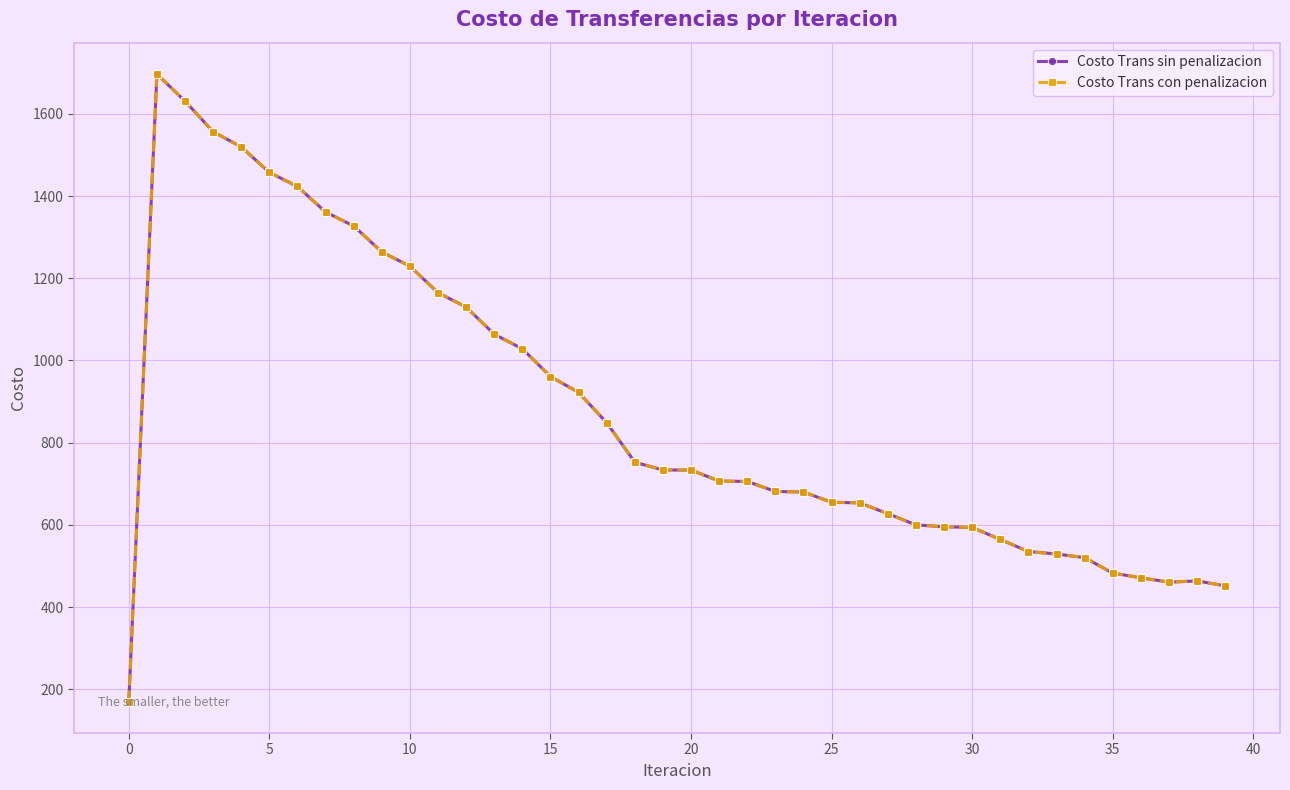

Does the chart have visible grid lines?

Yes